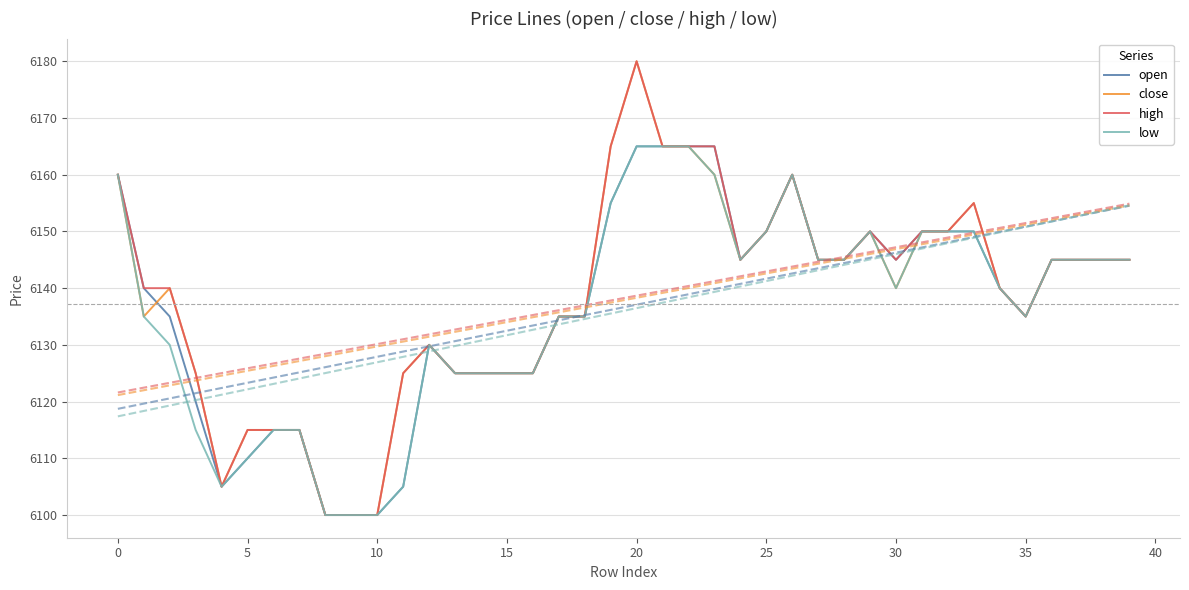

What are all the series names shown in the legend?

open, close, high, low